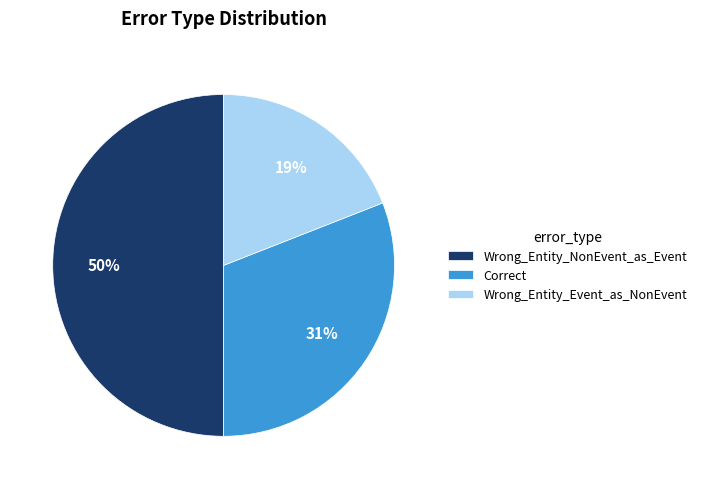

Rank the categories by value from highest to lowest.

Wrong_Entity_NonEvent_as_Event, Correct, Wrong_Entity_Event_as_NonEvent